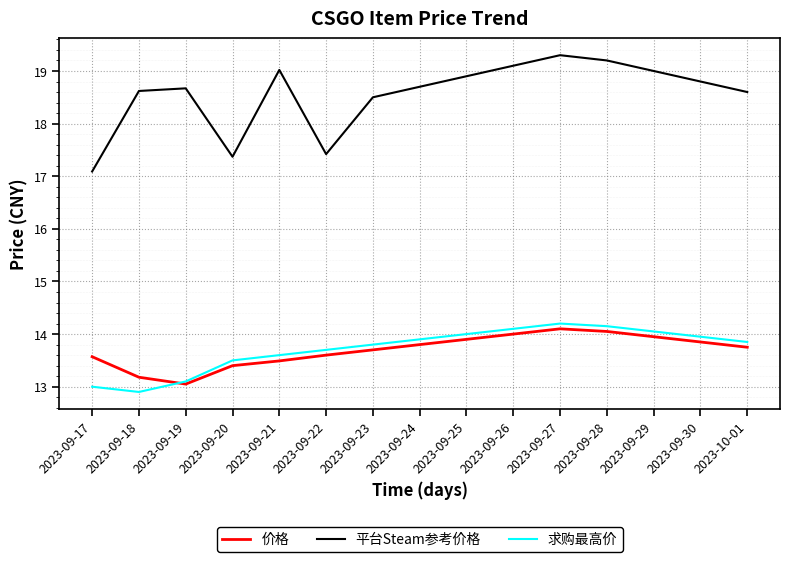

At which label is 平台Steam参考价格 closest to 18?

2023-09-23